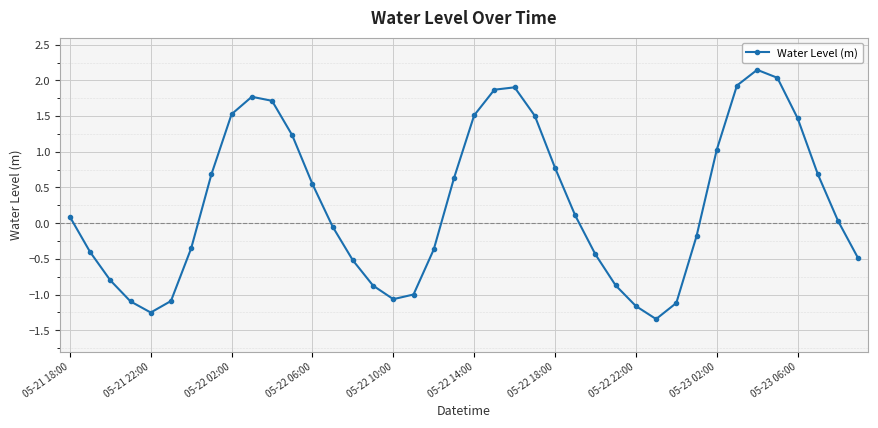

How many interior local valleys (lower than both neighbors) does the data have?

3